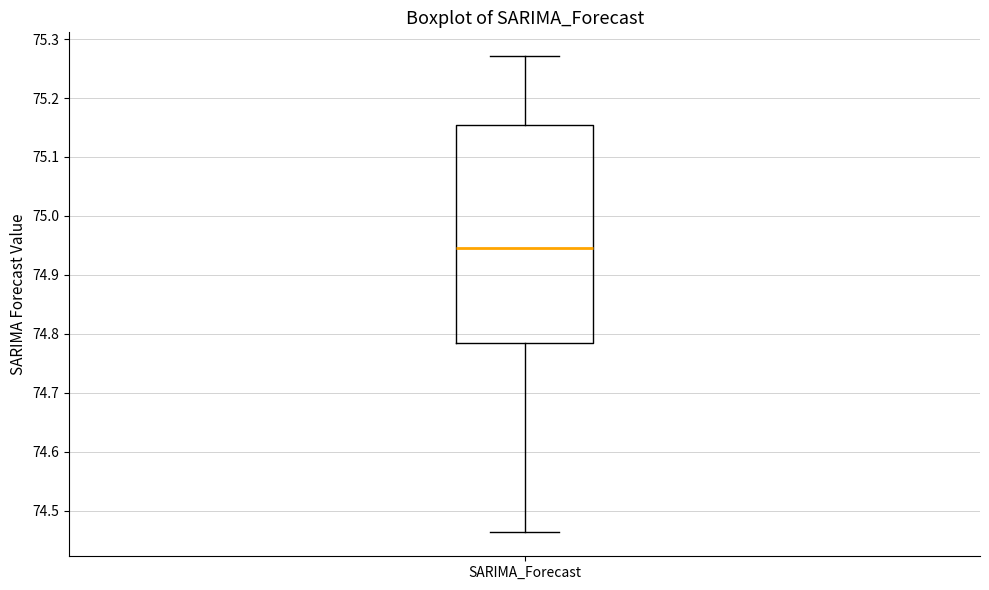

Transcribe this box plot: give where the median line is, the range the box spans, and where the two whiskers end, as read against the y-axis. The values are not printed on the chart, so give them approximately, as read against the axis.

median 74.95, box 74.78 to 75.15, whiskers 74.46 to 75.27